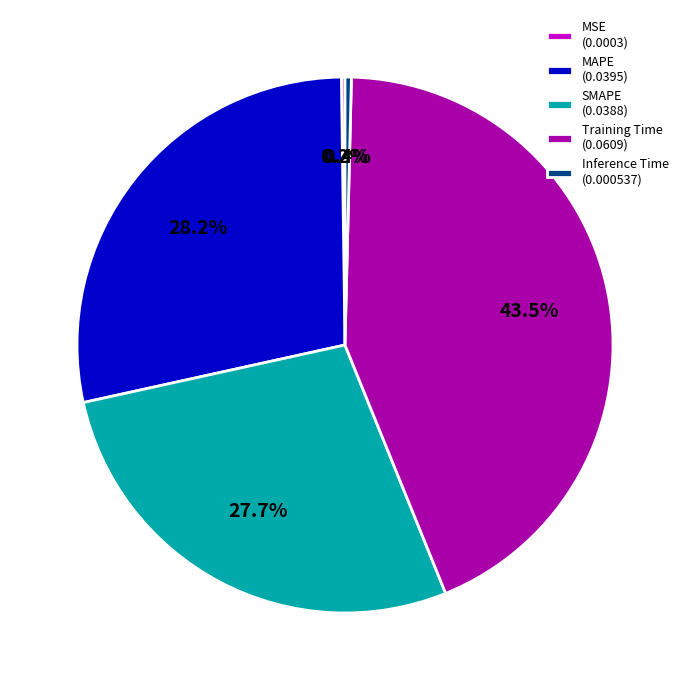

Does SMAPE account for over 50% of the chart?

No